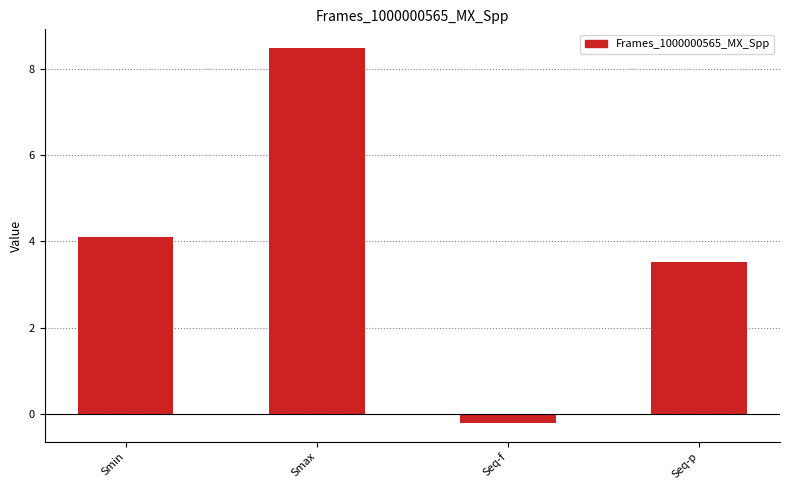

True or false: the data shows 3.5 at Seq-p.

True